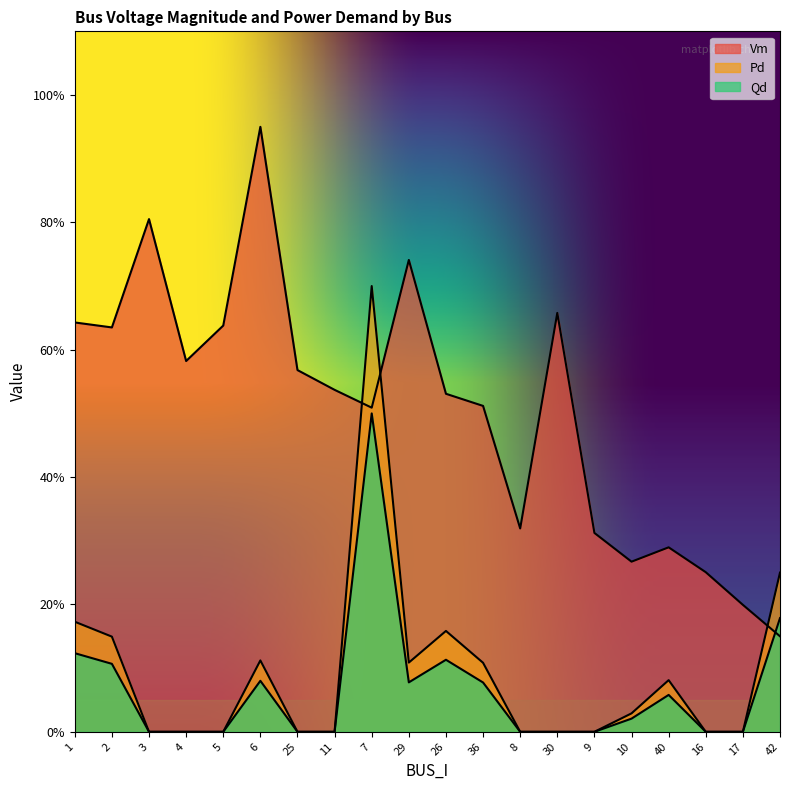

Which category has the lowest value across all series?

3